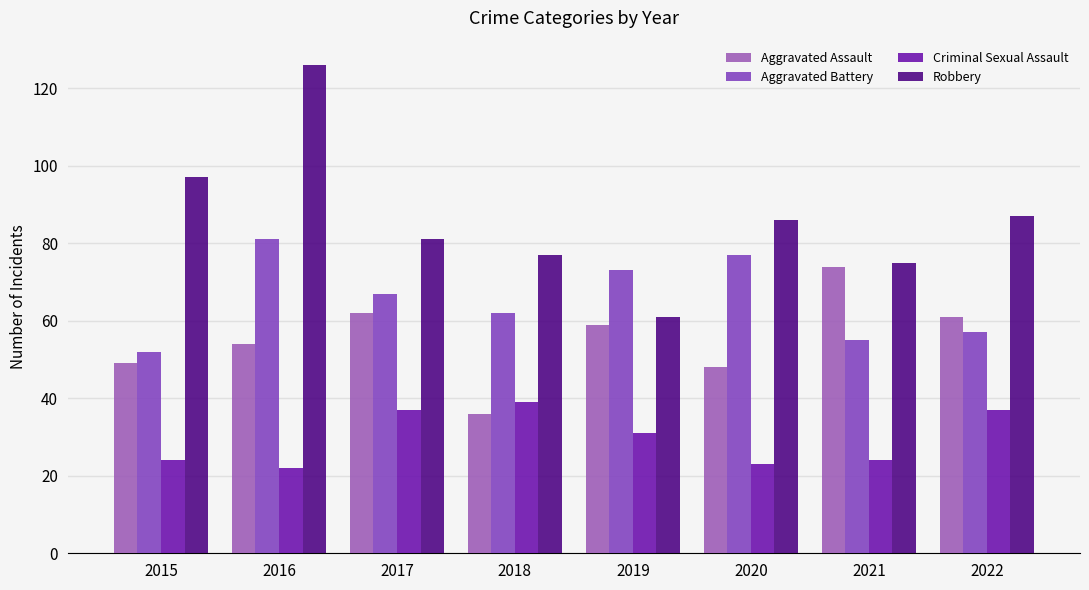

Are the bars horizontal?

No